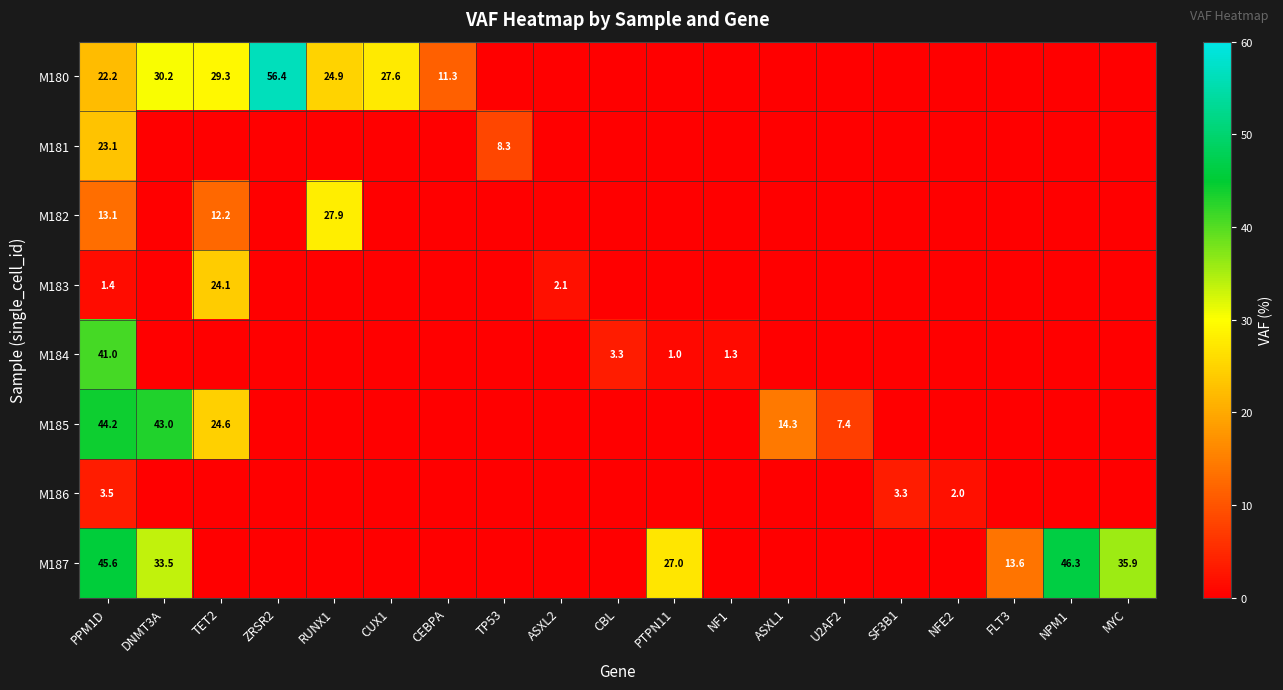

Between NFE2 and ASXL1, which is larger?

NFE2